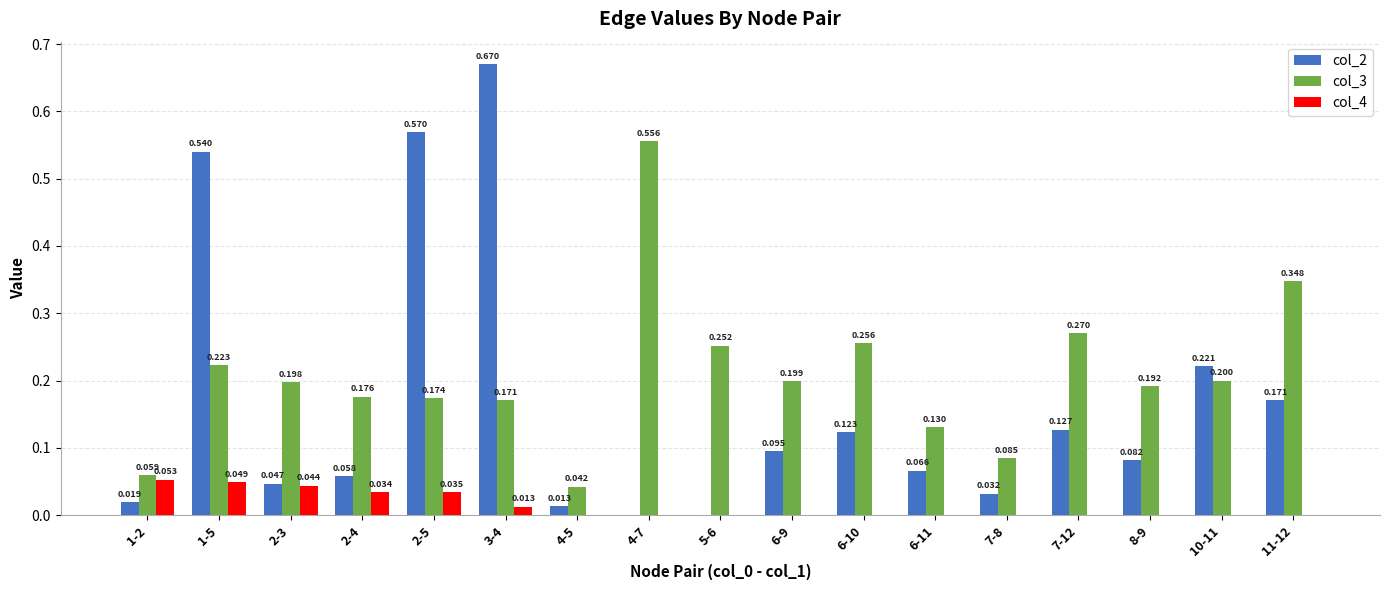

Are the bars grouped side by side (vs. stacked)?

Yes